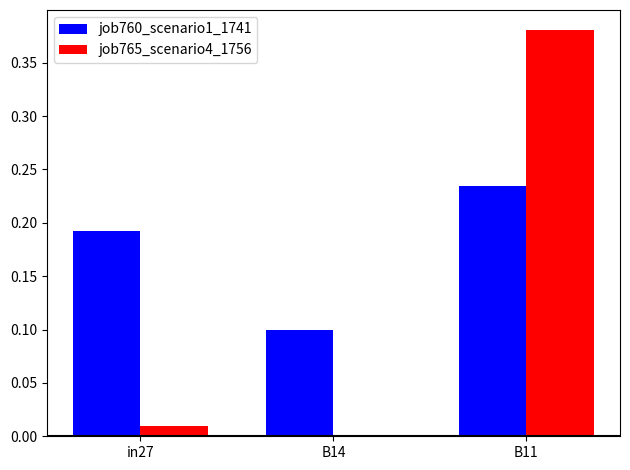

Is it true that job760_scenario1_1741 equals 0.0 at B14?

False